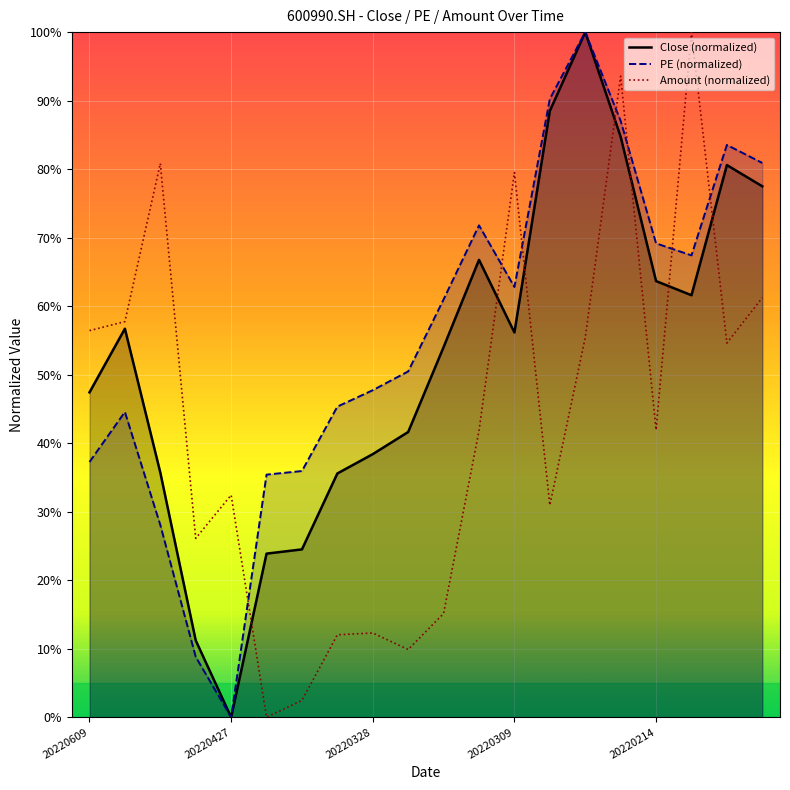

How many values in the PE series are below 60?

10